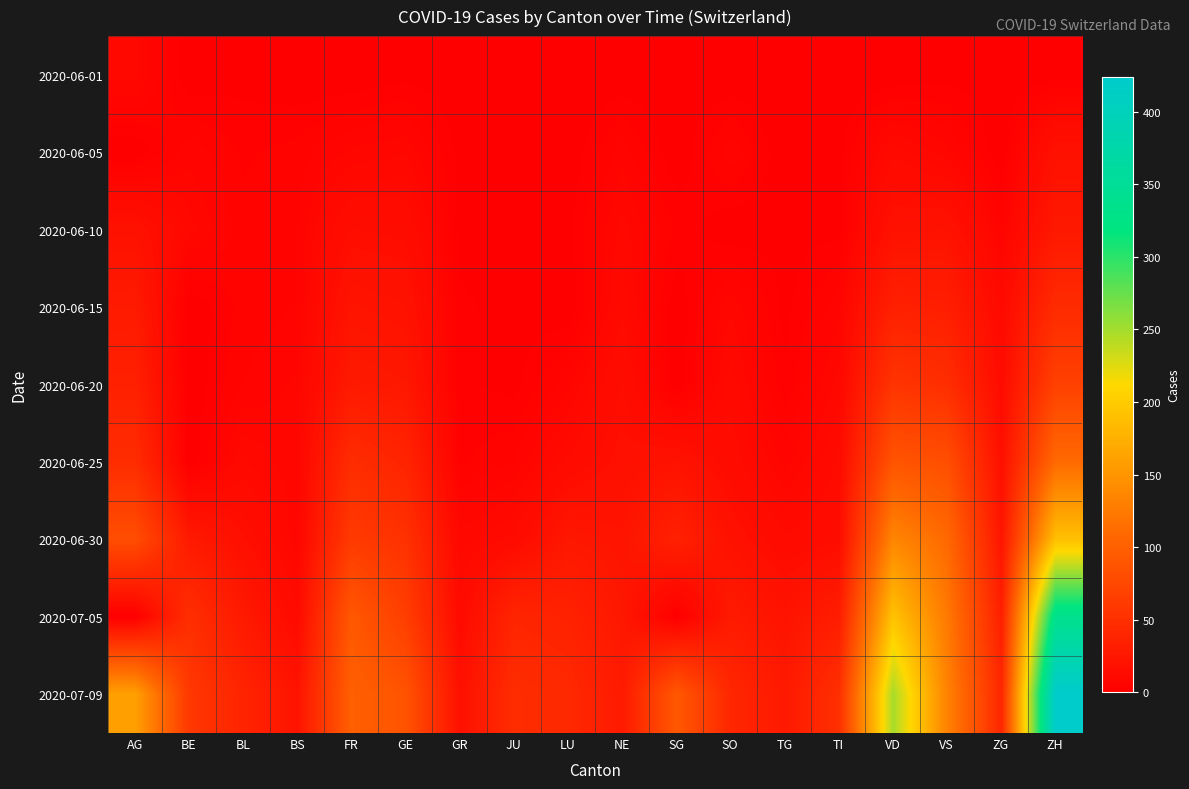

Which label corresponds to the smallest value in the chart?

BE